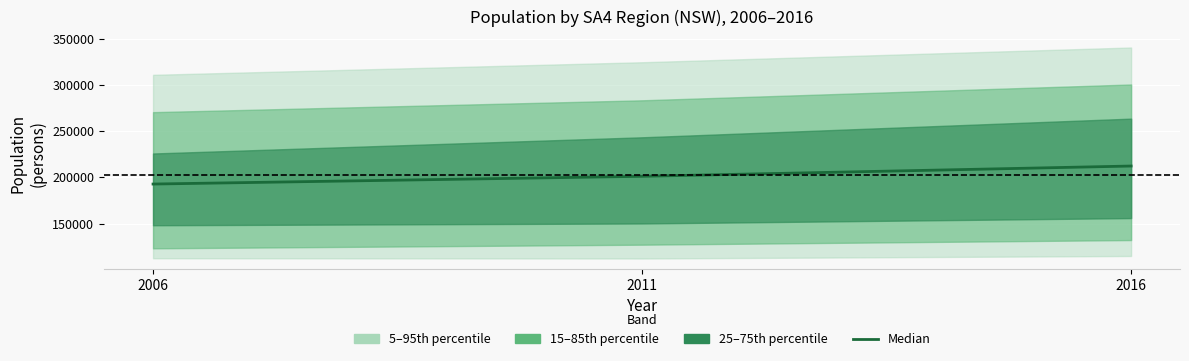

Rank the categories by value from lowest to highest.

2006, 2011, 2016